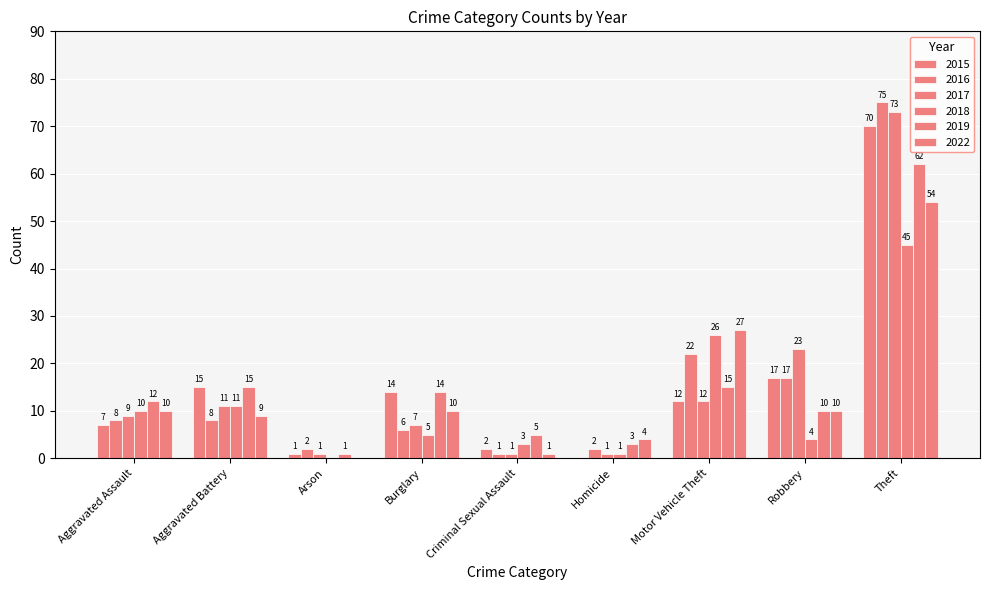

Does the chart contain stacked bars?

No